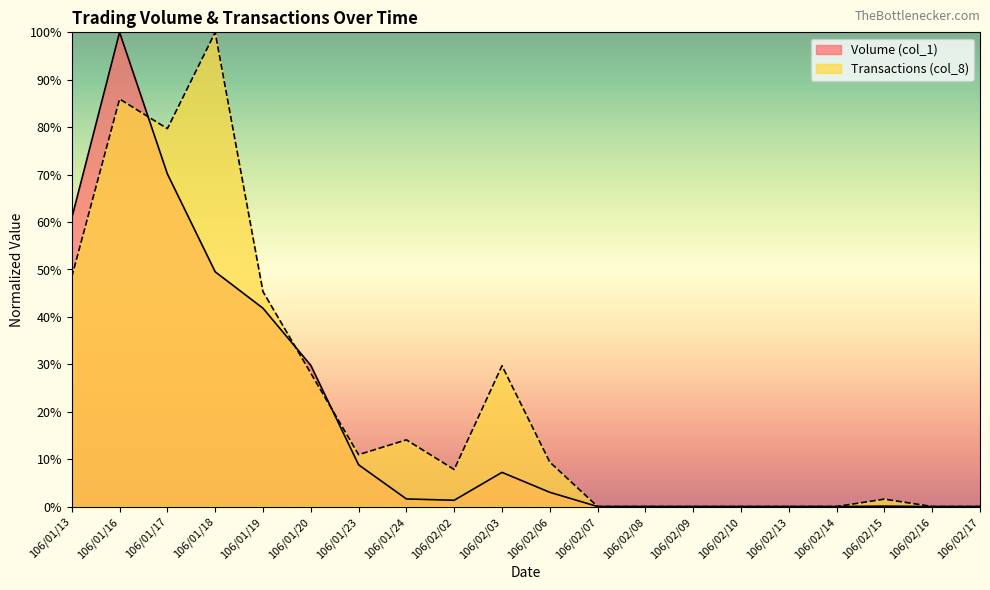

The Transactions (col_8) series shows 1.6 at 106/02/15. True or false?

True